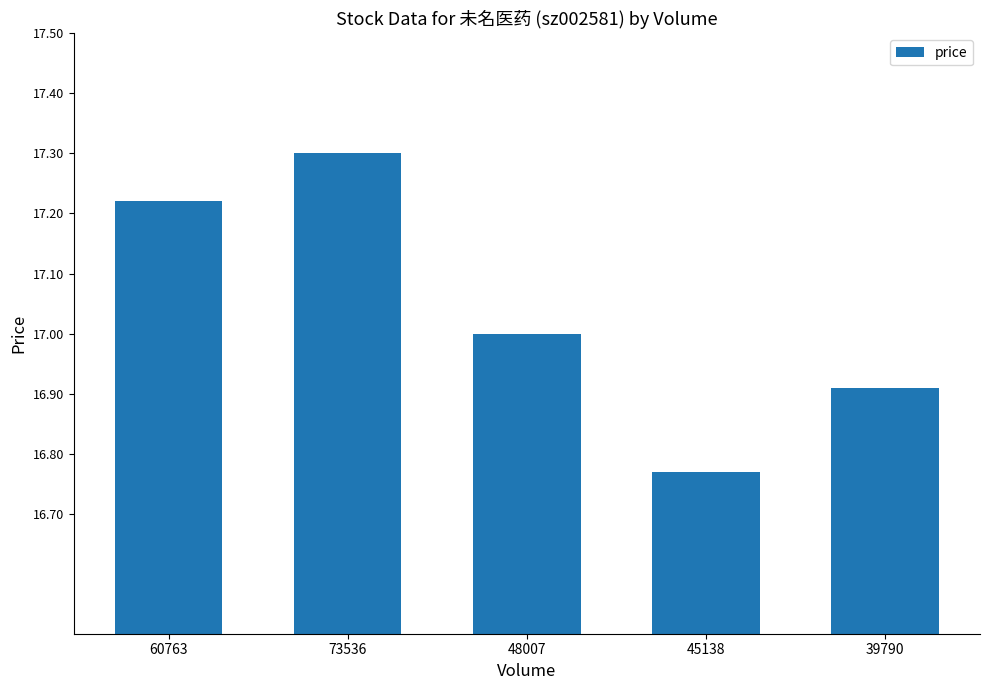

Which category has the highest value across all series?

73536